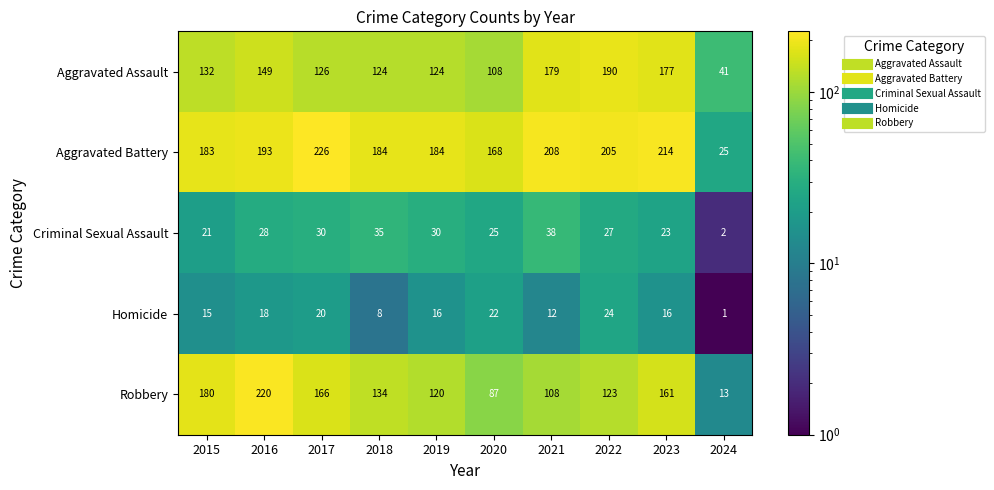

At 2020, list the series in order from smallest to largest.

Homicide, Criminal Sexual Assault, Robbery, Aggravated Assault, Aggravated Battery